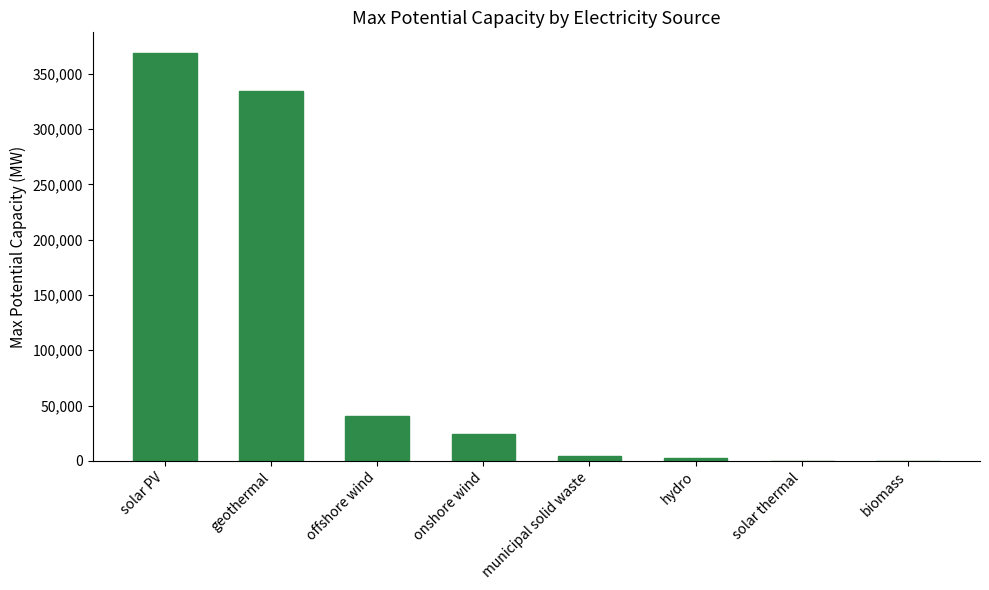

Which category has the highest value across all series?

solar PV